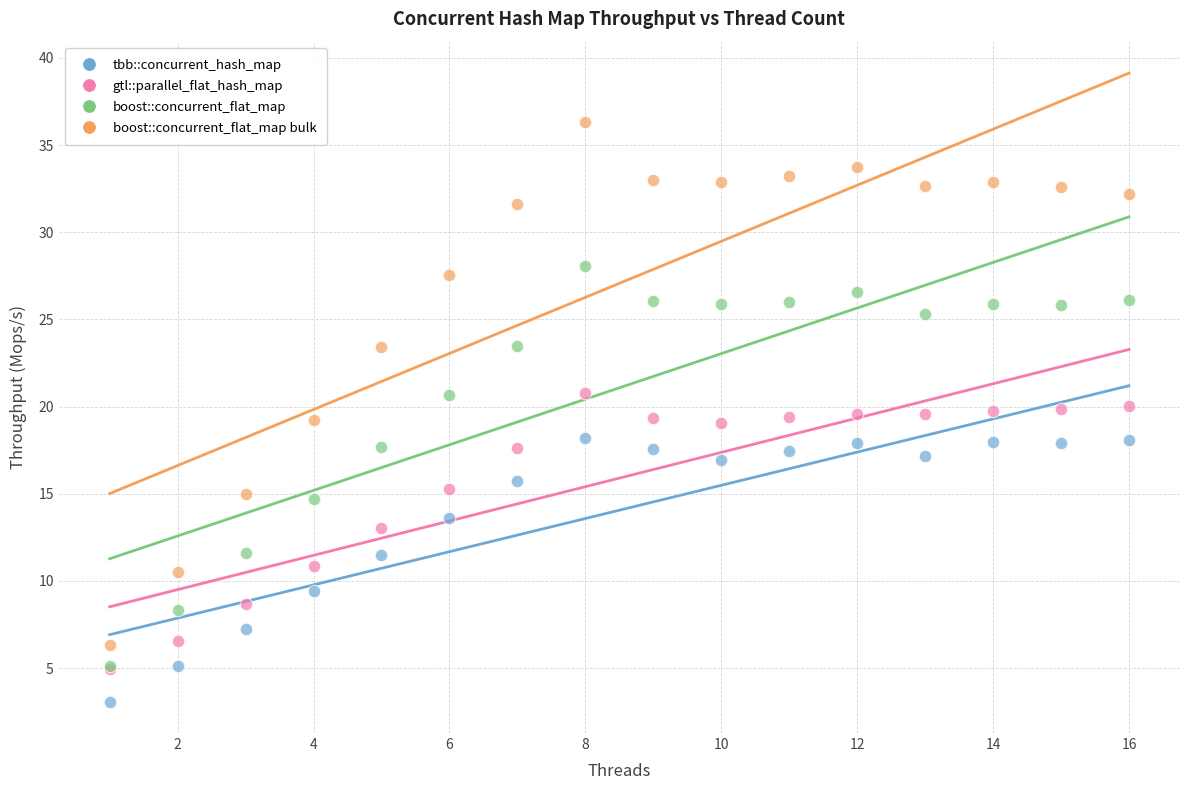

Which series reaches the maximum Y coordinate?

boost::concurrent_flat_map bulk